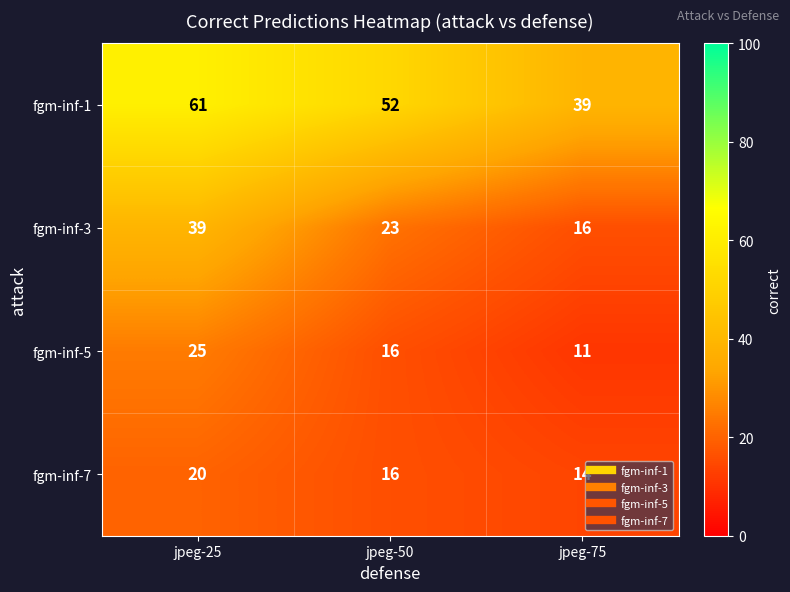

What is the spread (max minus min) of values at jpeg-75?

28